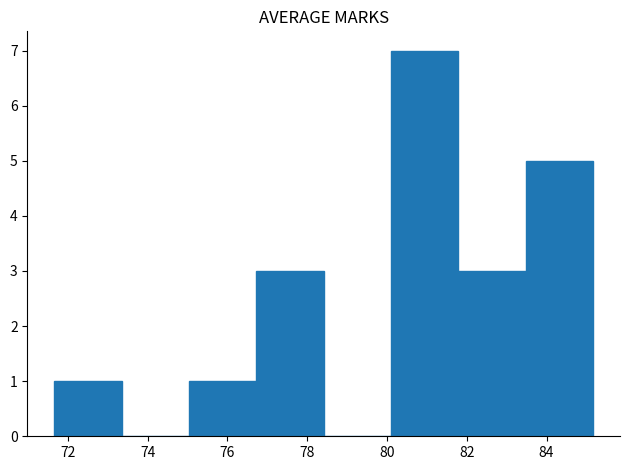

Reading left to right, transcribe this chart: for each bar, give the range it covers on the x-axis and its height. Neither the bar edges nor the heights are printed on the chart, so give them approximately, as read against the axes.

71.6 to 73.4: 1
73.4 to 75.0: 0
75.0 to 76.8: 1
76.8 to 78.4: 3
78.4 to 80.2: 0
80.2 to 81.8: 7
81.8 to 83.4: 3
83.4 to 85.2: 5